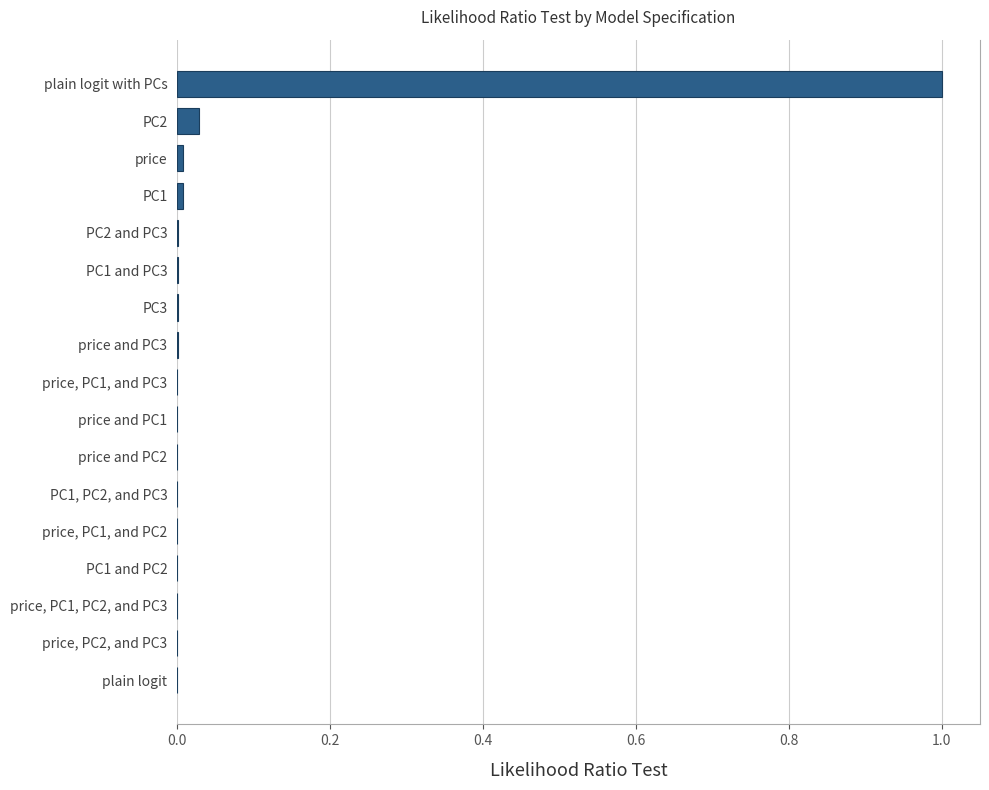

Which has a higher value, price, PC1, PC2, and PC3 or plain logit with PCs?

plain logit with PCs